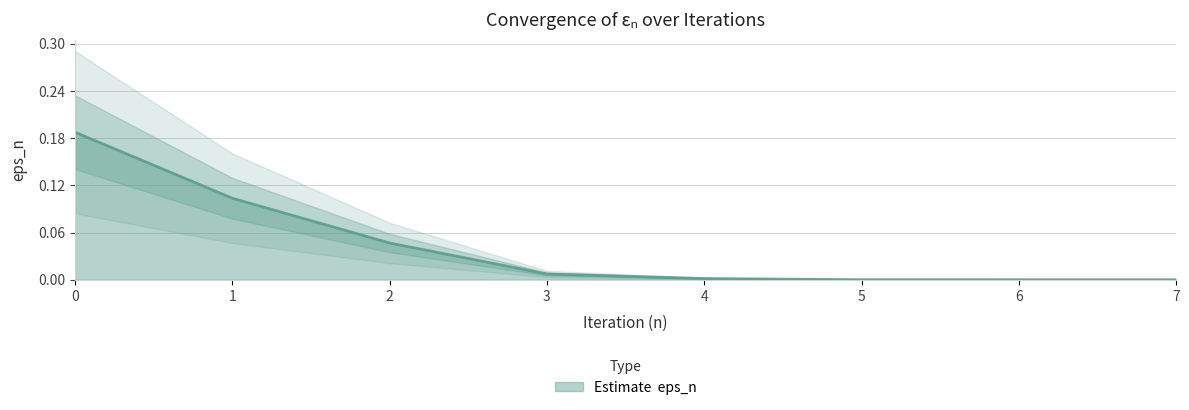

Does the chart display data point markers on the line(s)?

No